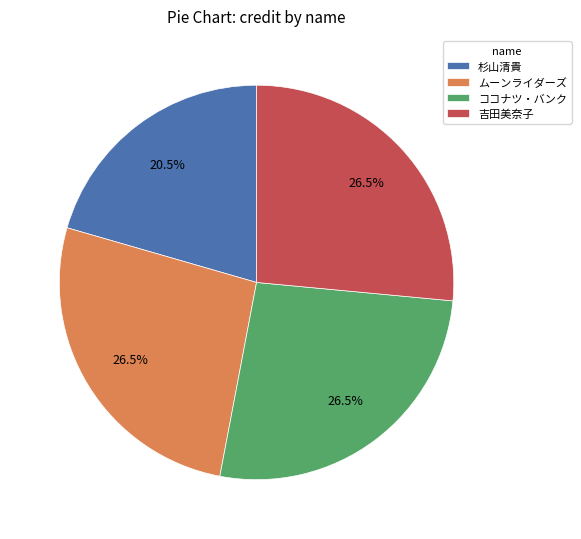

Approximately how many times larger is the value at 杉山清貴 compared to 吉田美奈子?

0.8